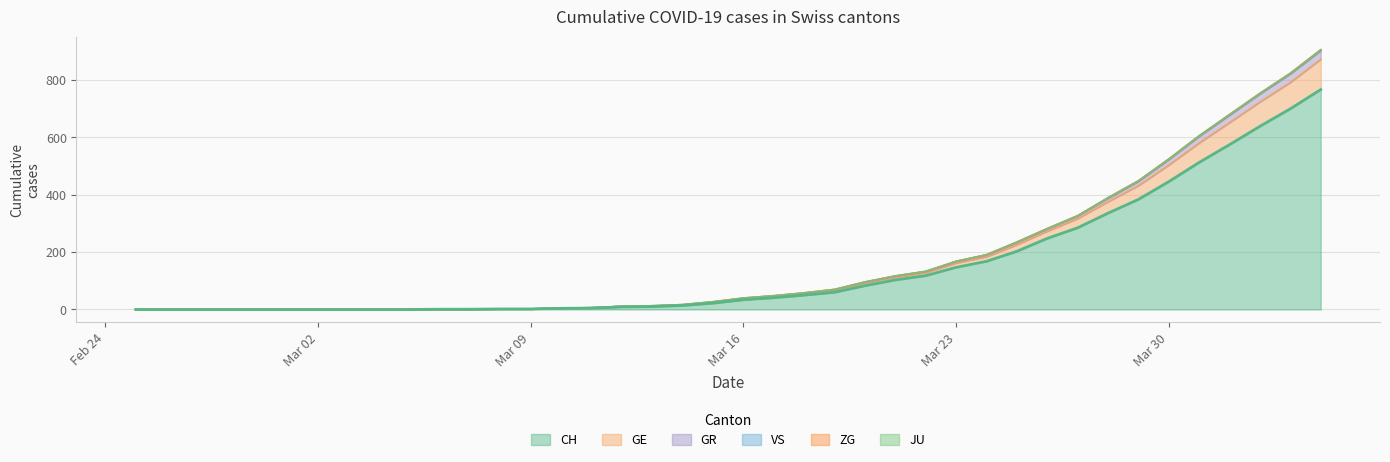

Does the chart have visible grid lines?

Yes